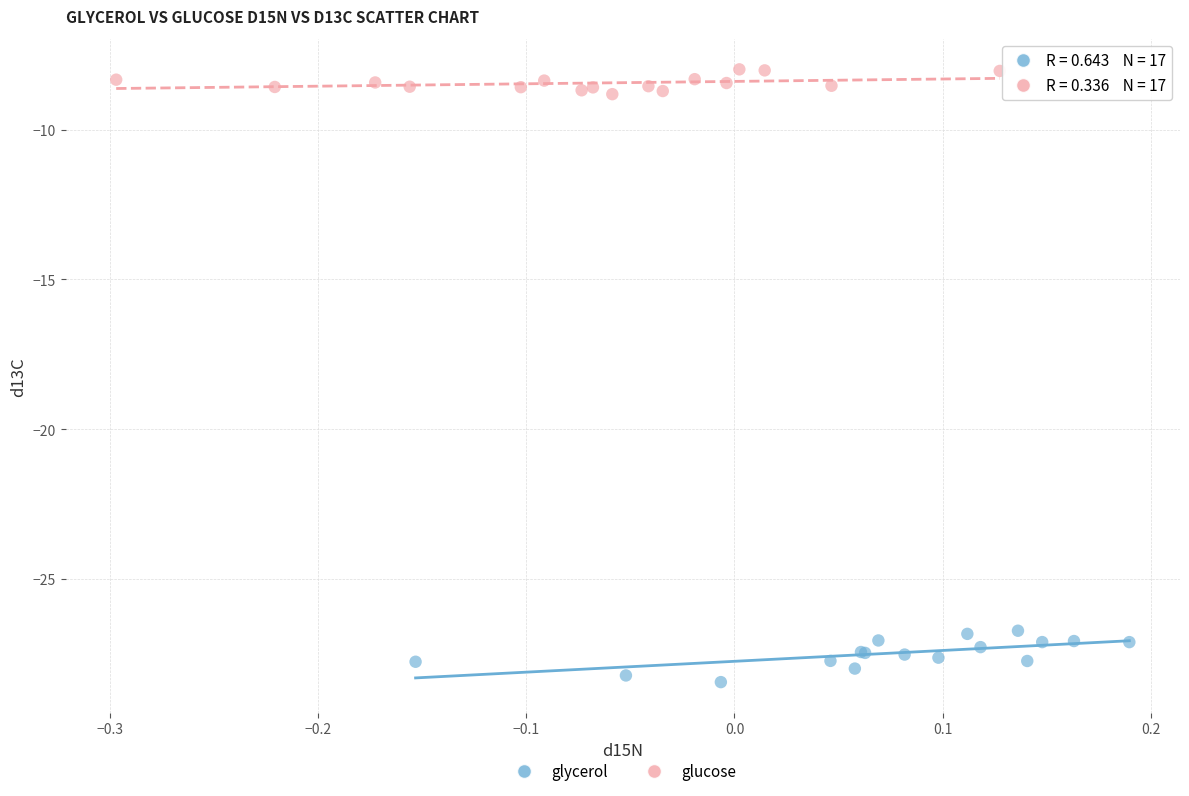

Which series reaches the minimum Y coordinate?

glycerol